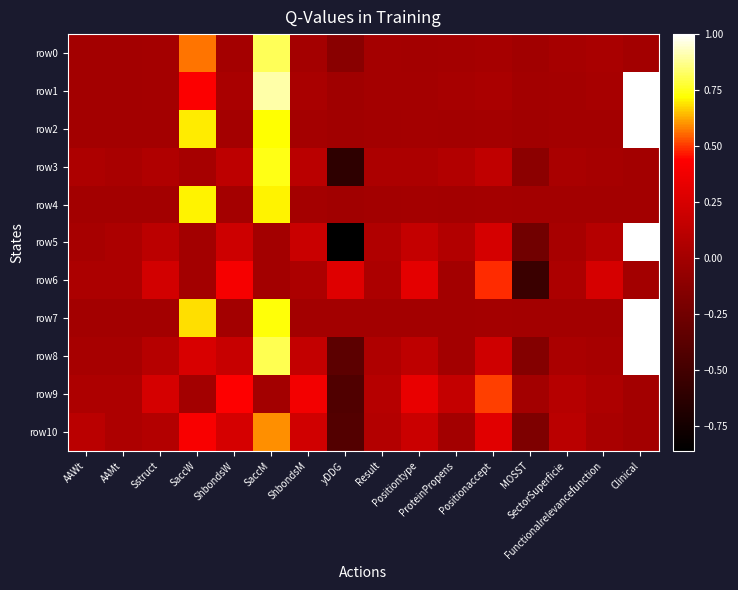

Reading left to right, what are all the values shown in this chart?

row0: AAWt=0.0	AAMt=0.0	Sstruct=0.0	SaccW=0.6	ShbondsW=0.0	SaccM=0.8	ShbondsM=0.0	yDDG=-0.1	Result=0.0	Positiontype=0.0	ProteinPropens=0.0	Positionaccept=0.0	MOSST=-0.0	SectorSuperficie=0.0	Functionalrelevancefunction=0.0	Clinical=0.0
row1: AAWt=0.0	AAMt=0.0	Sstruct=0.0	SaccW=0.4	ShbondsW=0.0	SaccM=0.9	ShbondsM=0.0	yDDG=-0.0	Result=0.0	Positiontype=0.0	ProteinPropens=0.0	Positionaccept=0.0	MOSST=0.0	SectorSuperficie=0.0	Functionalrelevancefunction=0.0	Clinical=1.0
row2: AAWt=0.0	AAMt=0.0	Sstruct=0.0	SaccW=0.7	ShbondsW=0.0	SaccM=0.7	ShbondsM=0.0	yDDG=-0.0	Result=0.0	Positiontype=0.0	ProteinPropens=0.0	Positionaccept=0.0	MOSST=-0.0	SectorSuperficie=0.0	Functionalrelevancefunction=0.0	Clinical=1.0
row3: AAWt=0.1	AAMt=0.0	Sstruct=0.1	SaccW=0.0	ShbondsW=0.1	SaccM=0.7	ShbondsM=0.1	yDDG=-0.6	Result=0.0	Positiontype=0.0	ProteinPropens=0.1	Positionaccept=0.1	MOSST=-0.1	SectorSuperficie=0.0	Functionalrelevancefunction=0.0	Clinical=0.0
row4: AAWt=0.0	AAMt=0.0	Sstruct=0.0	SaccW=0.7	ShbondsW=0.0	SaccM=0.7	ShbondsM=0.0	yDDG=-0.0	Result=0.0	Positiontype=0.0	ProteinPropens=0.0	Positionaccept=0.0	MOSST=-0.0	SectorSuperficie=0.0	Functionalrelevancefunction=0.0	Clinical=0.0
row5: AAWt=0.0	AAMt=0.0	Sstruct=0.1	SaccW=0.0	ShbondsW=0.2	SaccM=0.0	ShbondsM=0.2	yDDG=-0.9	Result=0.1	Positiontype=0.2	ProteinPropens=0.1	Positionaccept=0.2	MOSST=-0.3	SectorSuperficie=0.0	Functionalrelevancefunction=0.1	Clinical=1.0
row6: AAWt=0.0	AAMt=0.0	Sstruct=0.2	SaccW=0.0	ShbondsW=0.4	SaccM=0.0	ShbondsM=0.0	yDDG=0.3	Result=0.0	Positiontype=0.3	ProteinPropens=0.0	Positionaccept=0.5	MOSST=-0.5	SectorSuperficie=0.0	Functionalrelevancefunction=0.2	Clinical=0.0
row7: AAWt=0.0	AAMt=0.0	Sstruct=0.0	SaccW=0.7	ShbondsW=0.0	SaccM=0.7	ShbondsM=0.0	yDDG=0.0	Result=0.0	Positiontype=0.0	ProteinPropens=0.0	Positionaccept=0.0	MOSST=0.0	SectorSuperficie=0.0	Functionalrelevancefunction=0.0	Clinical=1.0
row8: AAWt=0.0	AAMt=0.0	Sstruct=0.1	SaccW=0.3	ShbondsW=0.2	SaccM=0.8	ShbondsM=0.2	yDDG=-0.4	Result=0.1	Positiontype=0.1	ProteinPropens=0.0	Positionaccept=0.2	MOSST=-0.1	SectorSuperficie=0.0	Functionalrelevancefunction=0.0	Clinical=1.0
row9: AAWt=0.0	AAMt=0.0	Sstruct=0.2	SaccW=0.0	ShbondsW=0.4	SaccM=0.0	ShbondsM=0.4	yDDG=-0.4	Result=0.1	Positiontype=0.3	ProteinPropens=0.2	Positionaccept=0.5	MOSST=0.0	SectorSuperficie=0.1	Functionalrelevancefunction=0.1	Clinical=0.0
row10: AAWt=0.1	AAMt=0.1	Sstruct=0.1	SaccW=0.4	ShbondsW=0.2	SaccM=0.6	ShbondsM=0.2	yDDG=-0.4	Result=0.1	Positiontype=0.2	ProteinPropens=0.0	Positionaccept=0.3	MOSST=-0.2	SectorSuperficie=0.1	Functionalrelevancefunction=0.0	Clinical=0.0